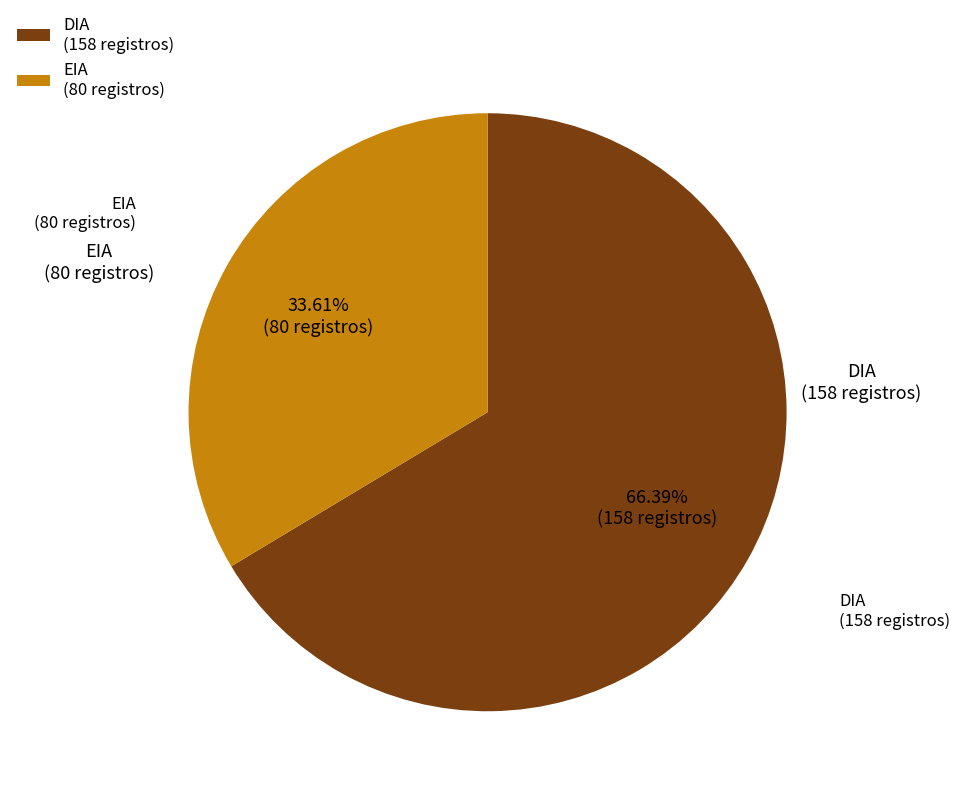

What is the smallest slice in the pie chart?

EIA